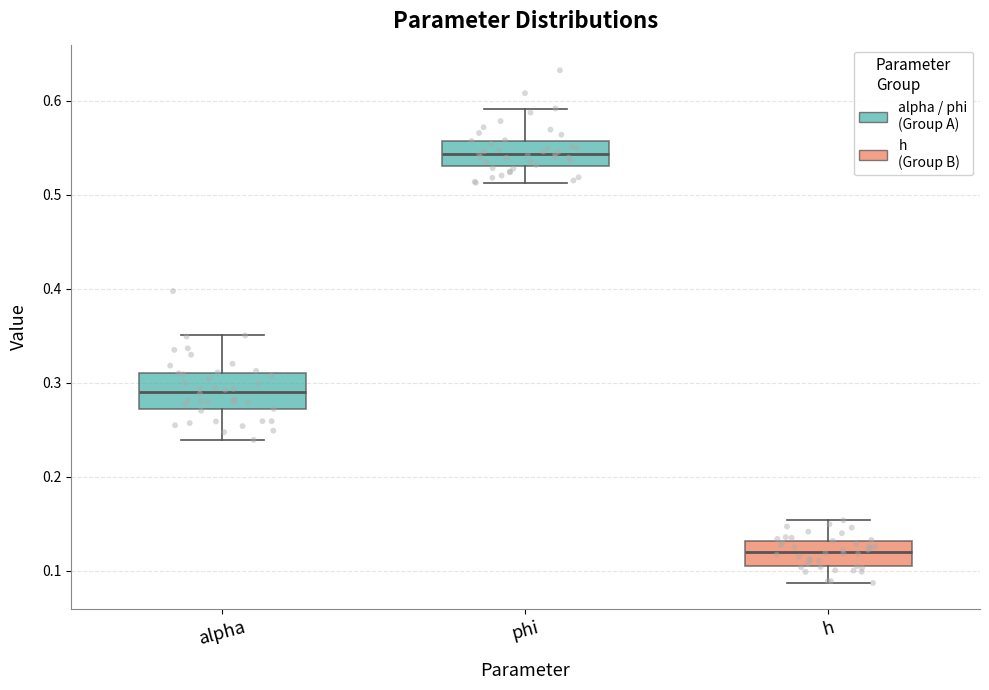

Reading left to right, read every box against the y-axis: the position of its median line, the range the box covers, and the ends of its whiskers. The values are not printed on the chart, so give them approximately, as read against the axis.

alpha: median 0.29, box 0.27 to 0.31, whiskers 0.24 to 0.35
phi: median 0.54, box 0.53 to 0.56, whiskers 0.51 to 0.59
h: median 0.12, box 0.10 to 0.13, whiskers 0.09 to 0.15